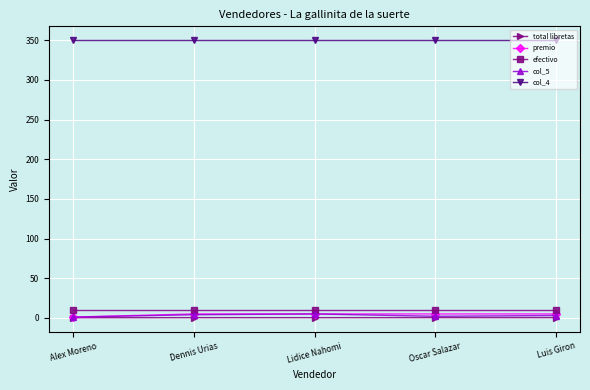

What is the label of the 1st point from the right?

Luis Giron